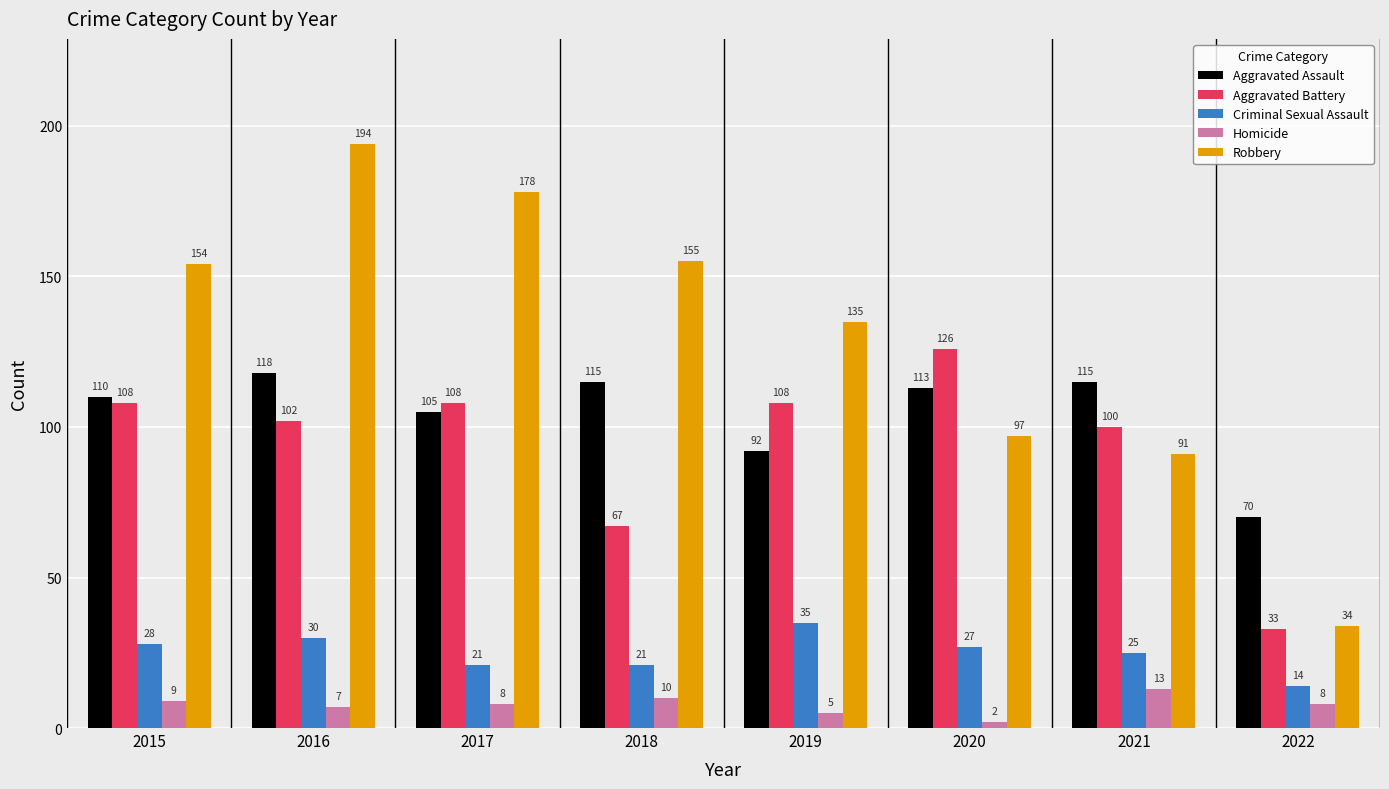

Where does the Criminal Sexual Assault series first go above 27?

2015